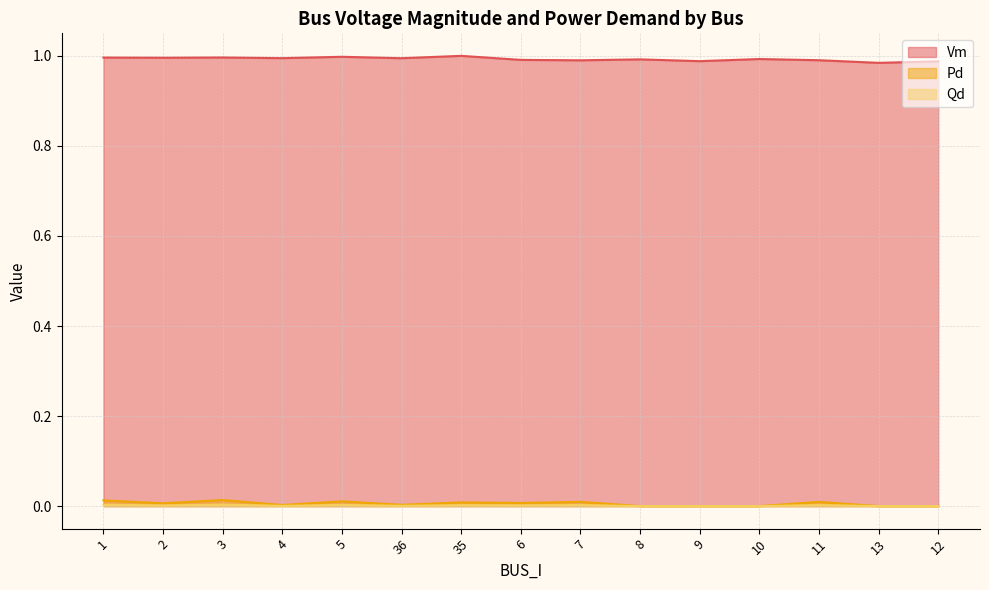

Which series has the largest total across all categories?

Vm